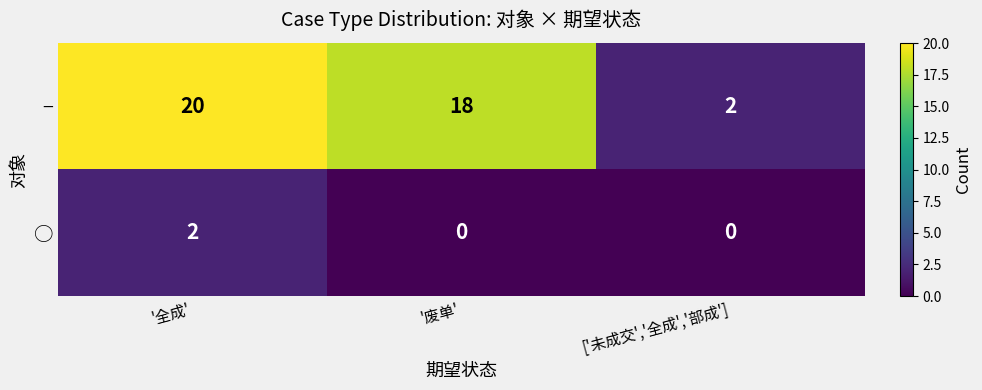

Is it true that ○ equals 0 at ['未成交','全成','部成']?

True